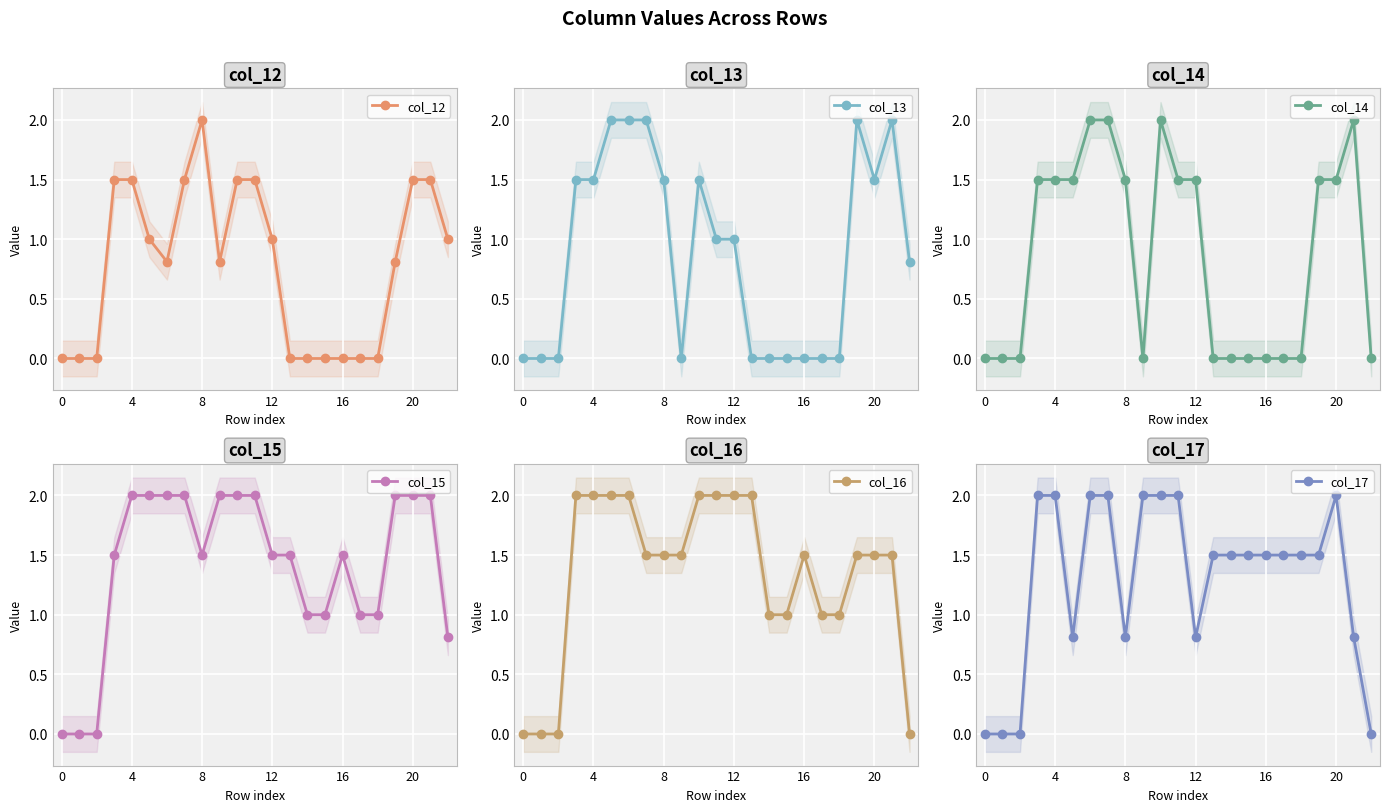

Between 13 and 19, which is larger?

19